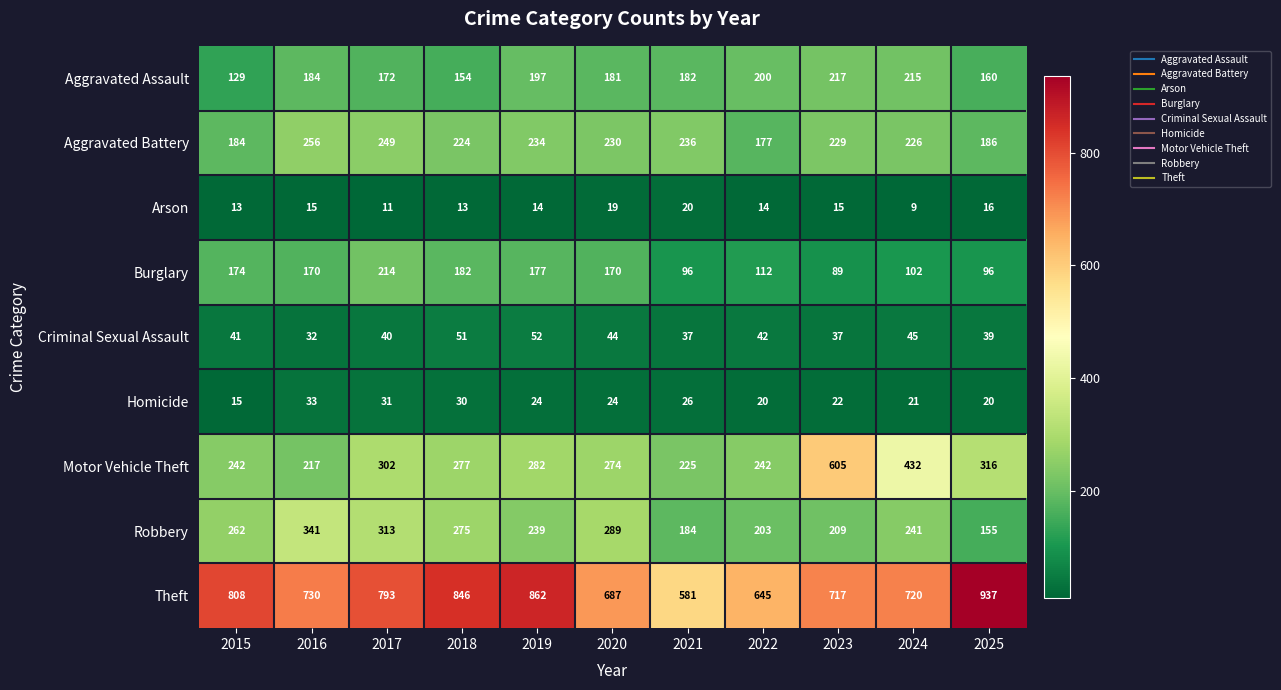

How many categories are shown in the chart?

11